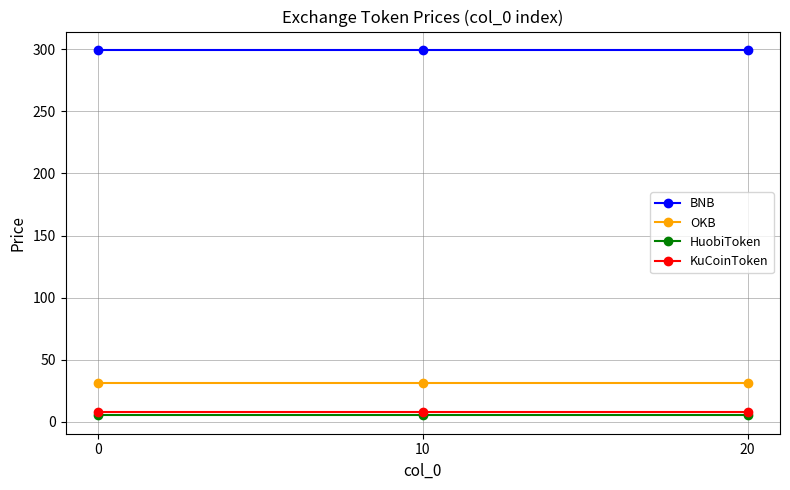

True or false: BNB has a value of 455.2 at 10.

False